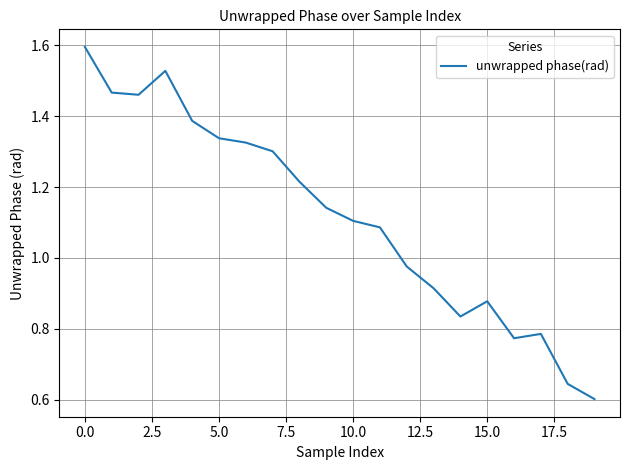

What is the maximum value shown in the chart?

1.6